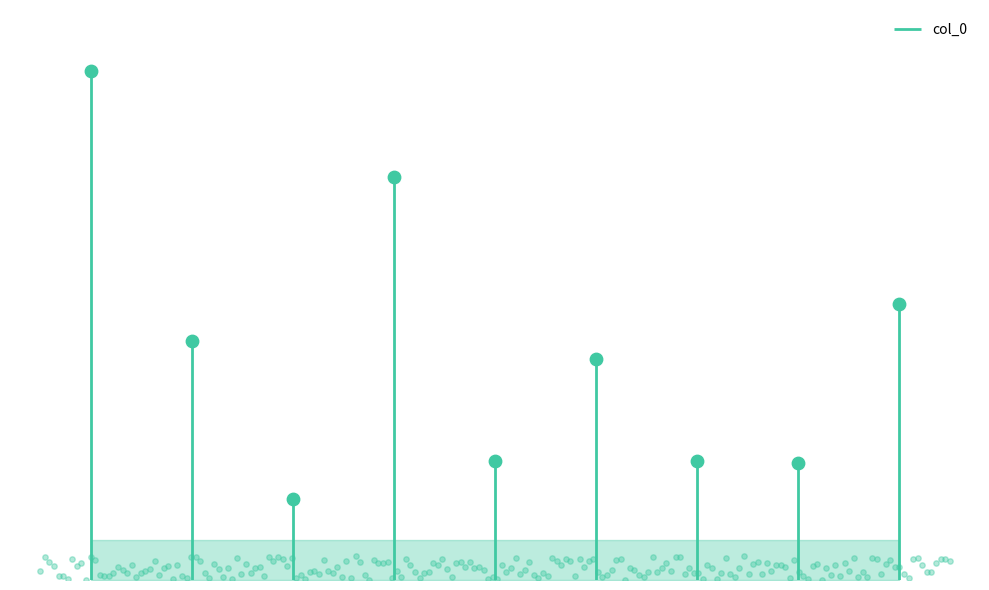

What is the change in value from 挽郑郎公卫夫妇·灯窗磨岁月 to 哭孙行之·已了灯窗债?

-1682